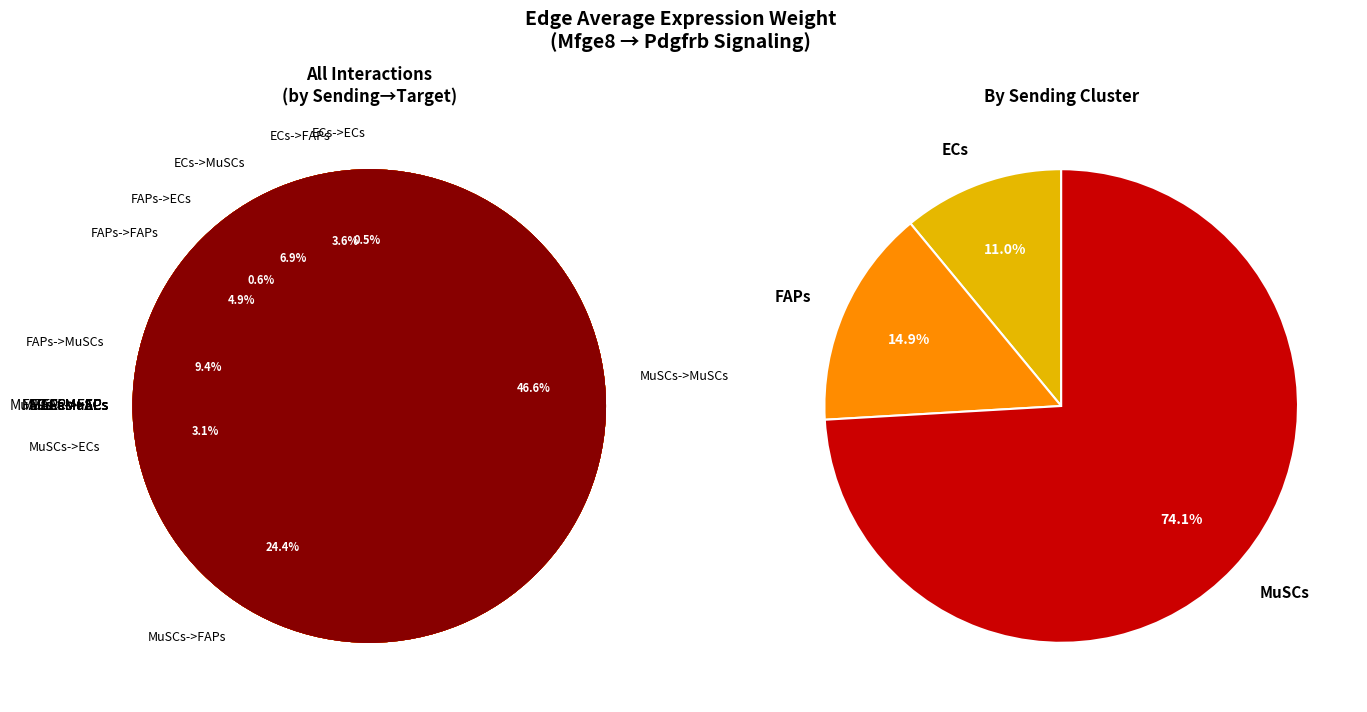

Count the number of slices in the pie.

9